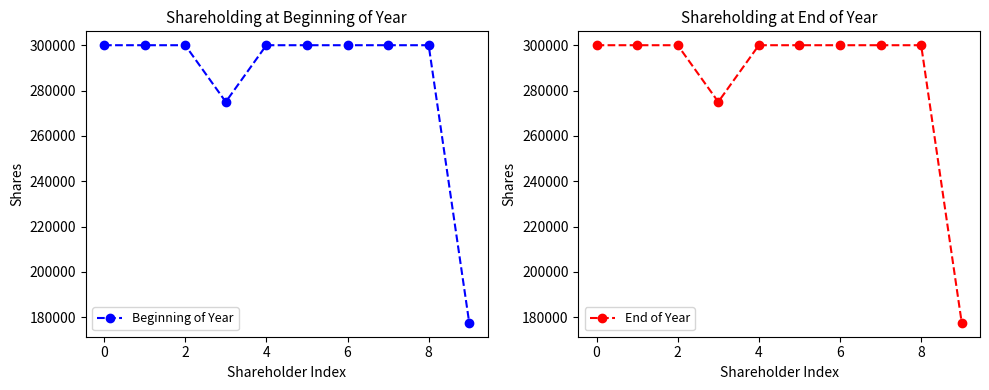

Rank the series by their maximum value, from lowest to highest.

Beginning of Year, End of Year